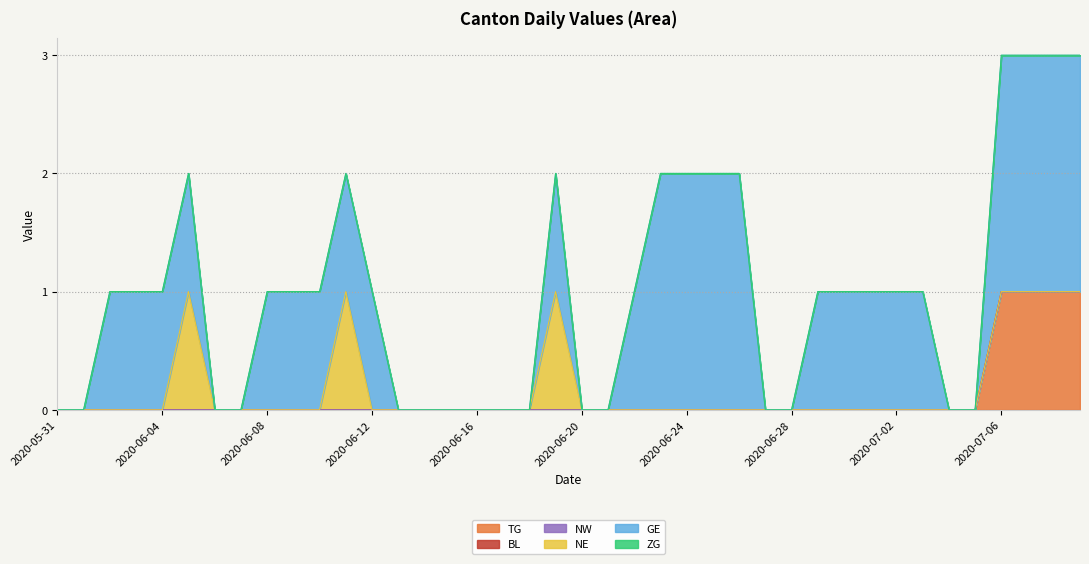

True or false: NW and NE intersect in this chart.

False